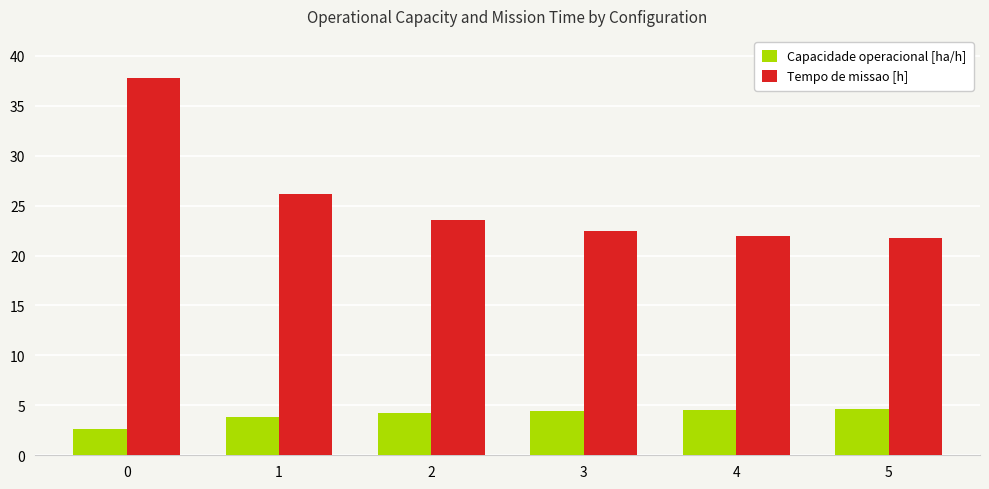

What is the spread (max minus min) of values at 3?

18.1